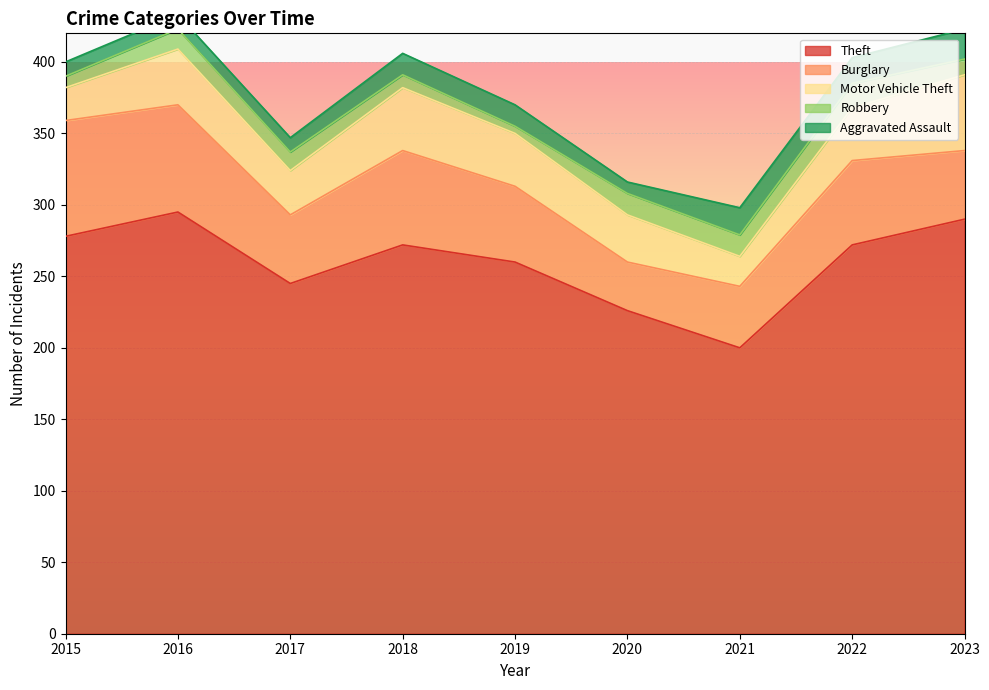

What is the value of the Theft point at the 9th from the left?

290